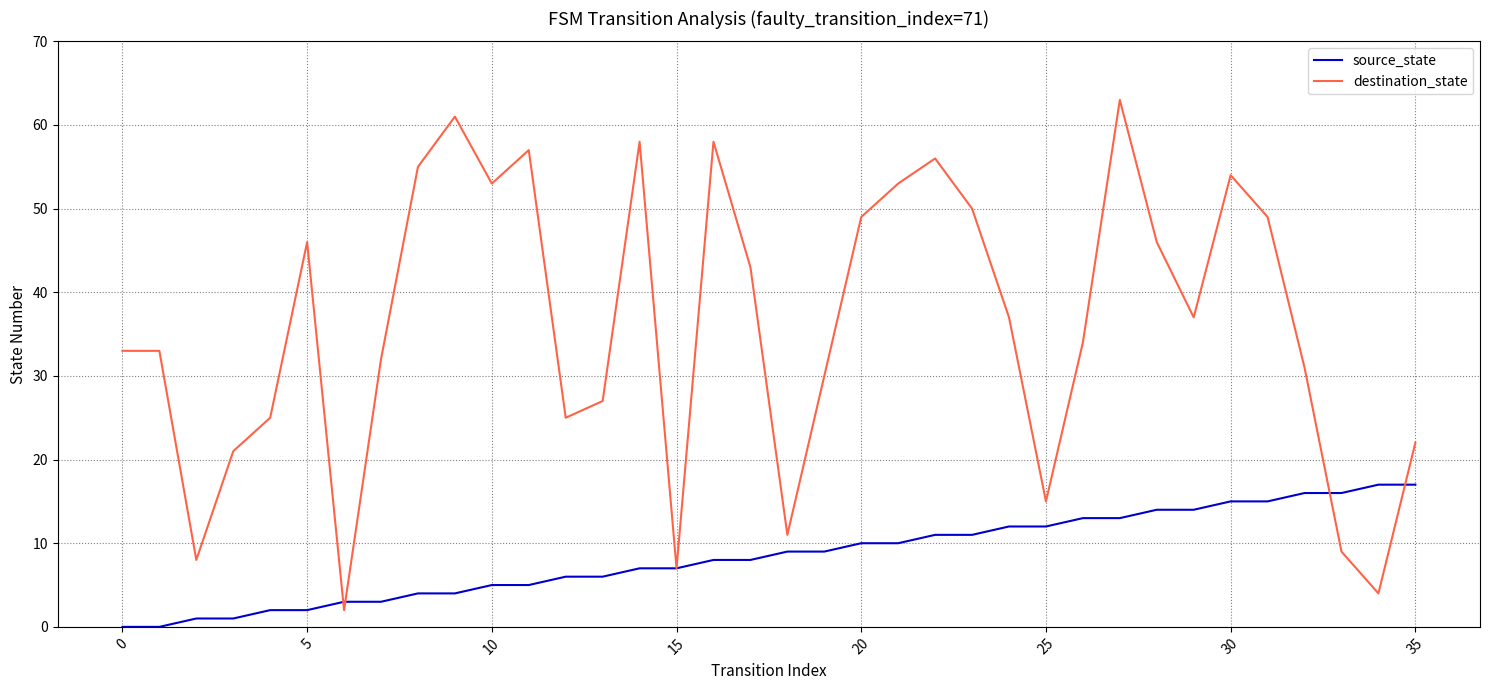

Which series has the widest spread of values?

destination_state